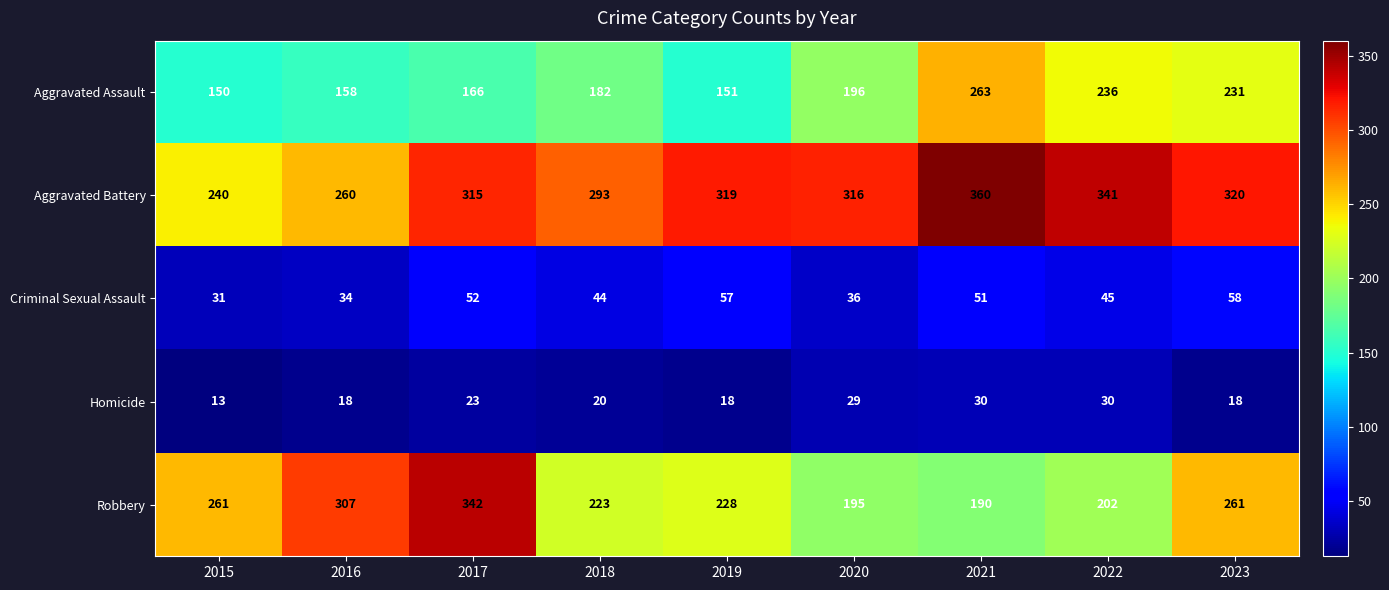

Is it true that Aggravated Assault equals 196 at 2020?

True